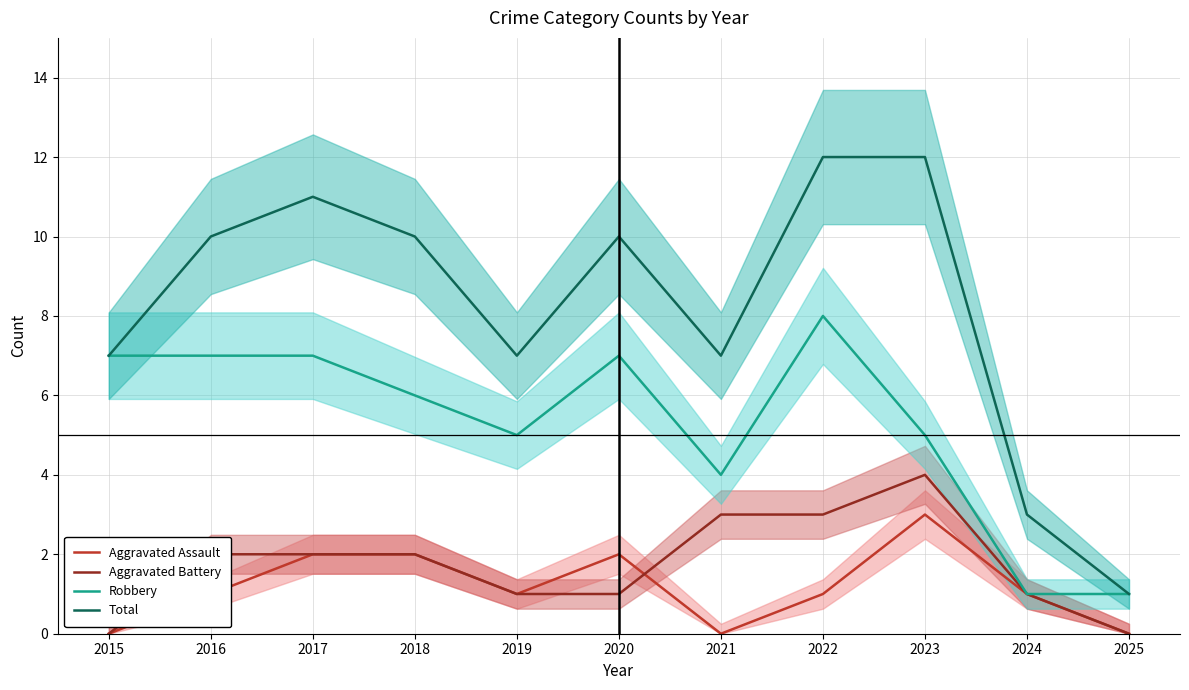

Is it true that Aggravated Assault equals 2 at 2018?

True